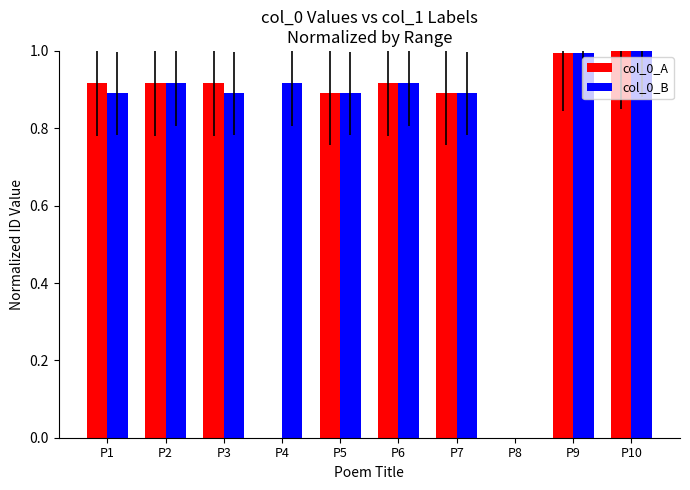

Are the bars grouped side by side (vs. stacked)?

Yes